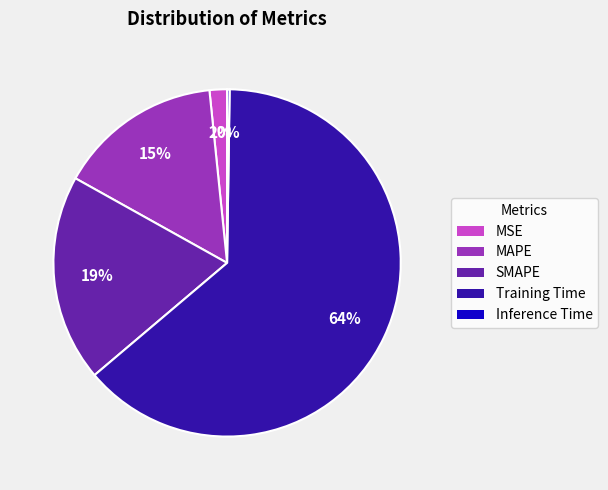

To the nearest percent, what percentage of the pie is Training Time?

64%